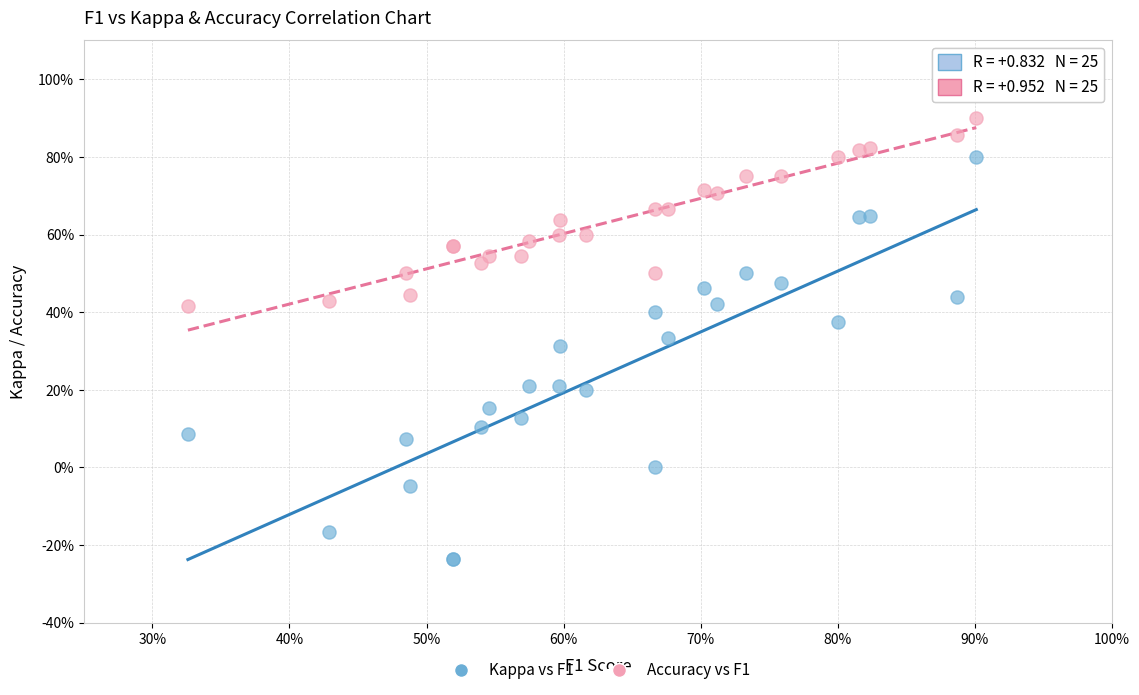

Which series has the largest Y range (max minus min)?

Kappa vs F1